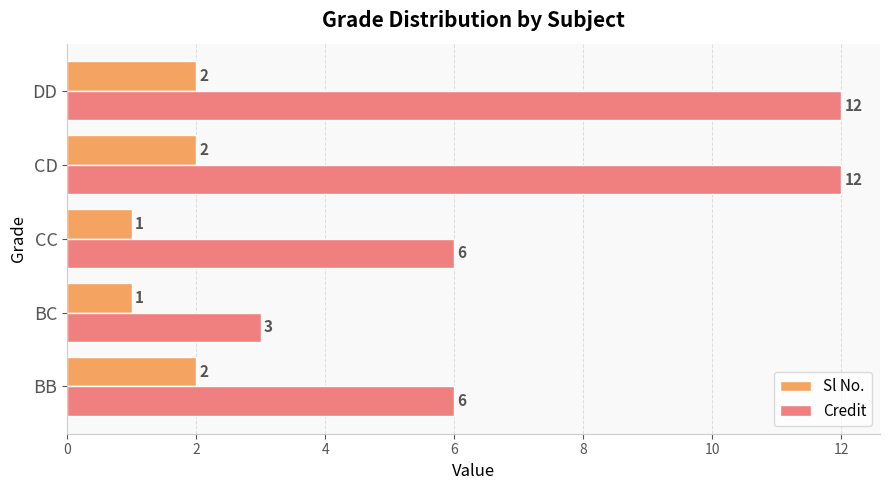

Is it true that Credit equals 12 at CD?

True